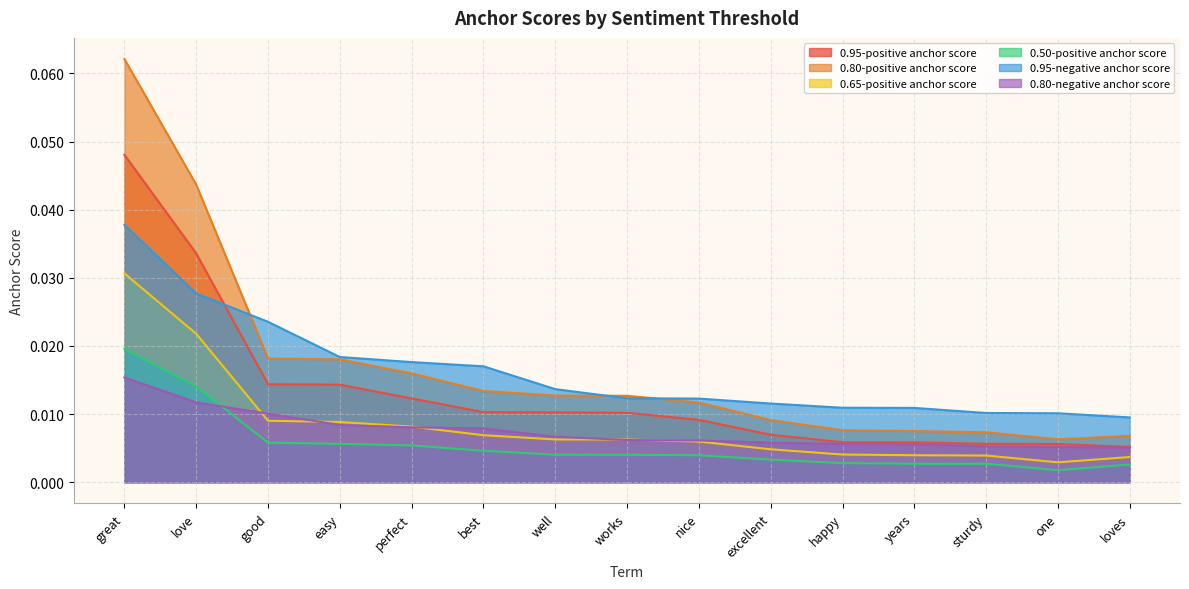

At how many categories does at least one series exceed 0?

15